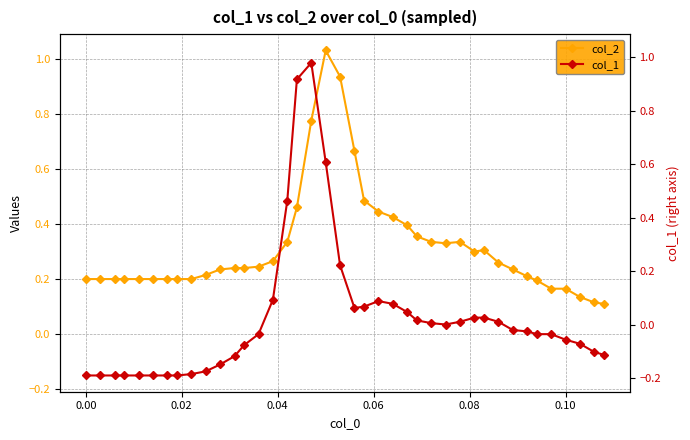

What is the value of the col_2 point at the 7th from the left?

0.2